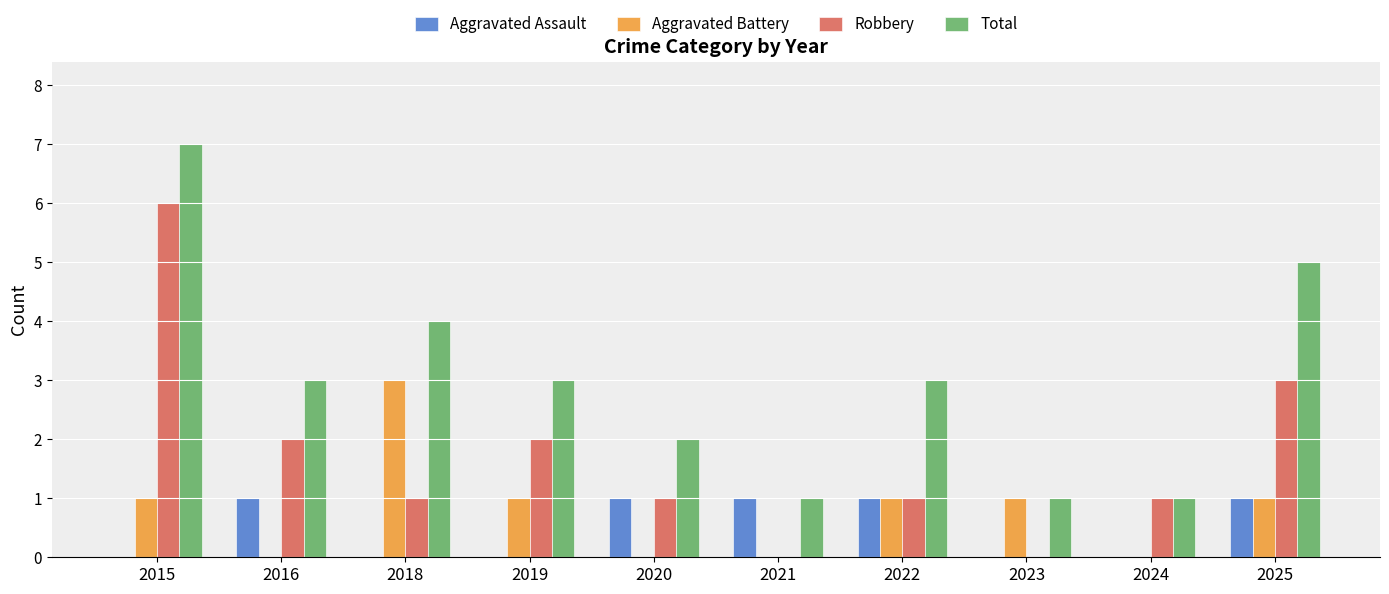

Reading left to right, list all the values displayed in this chart.

Aggravated Assault: 0	1	0	0	1	1	1	0	0	1
Aggravated Battery: 1	0	3	1	0	0	1	1	0	1
Robbery: 6	2	1	2	1	0	1	0	1	3
Total: 7	3	4	3	2	1	3	1	1	5